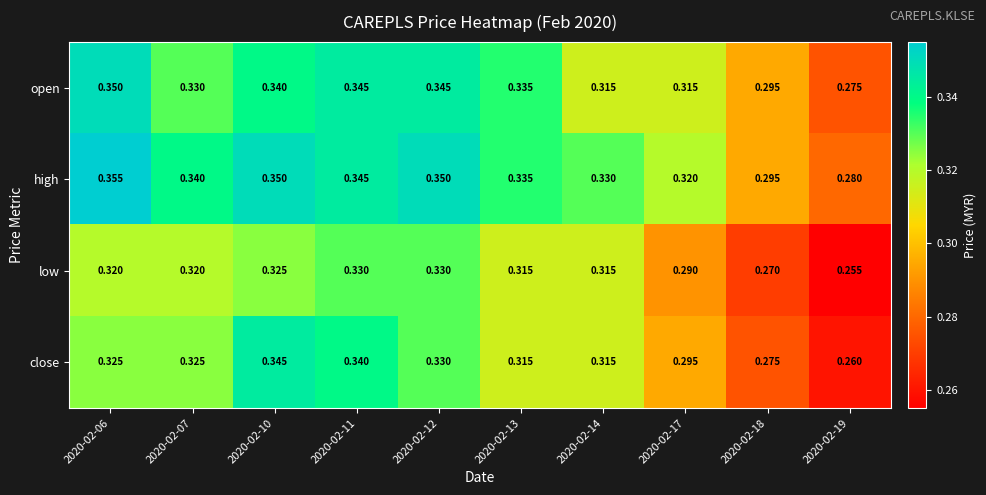

List the series in order of their peak value, lowest first.

low, close, open, high